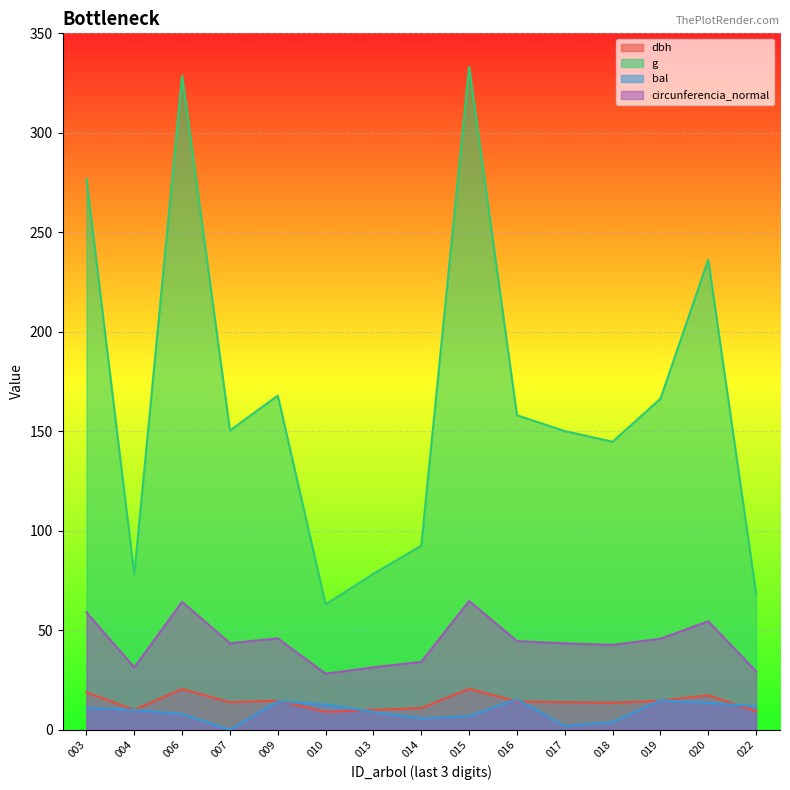

True or false: g and circunferencia_normal cross at least once.

False